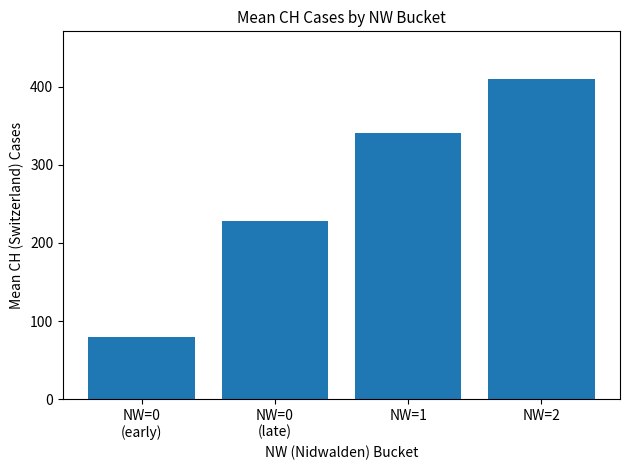

Rank the categories by value from lowest to highest.

NW=0
(early), NW=0
(late), NW=1, NW=2